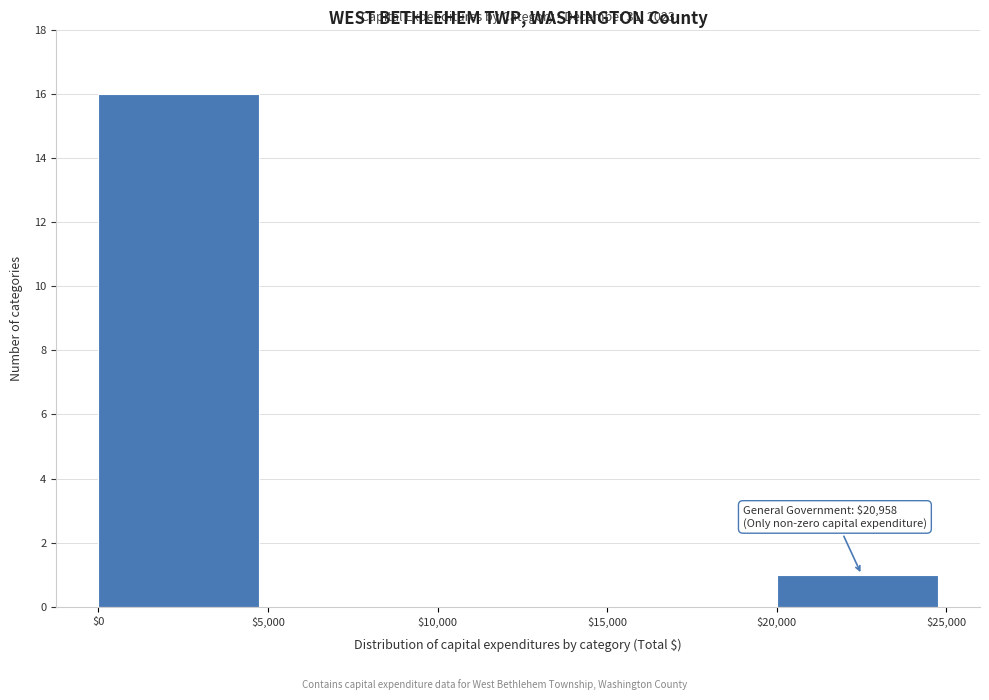

Over which range of the x-axis is the bar tallest?

$0 to $5,000